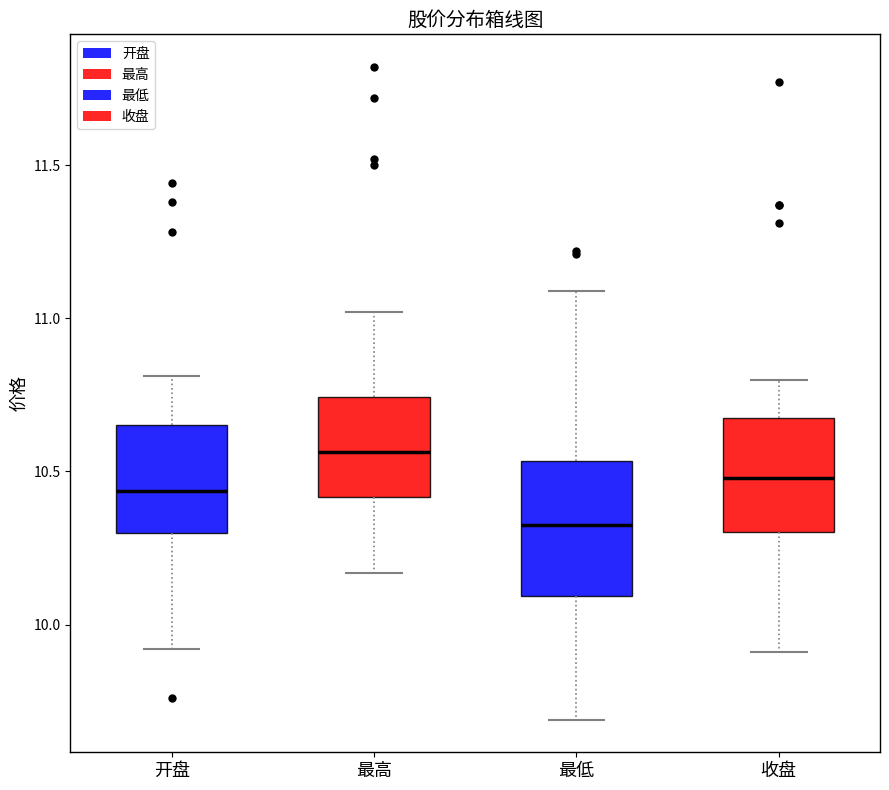

Which box's median line is the highest?

最高